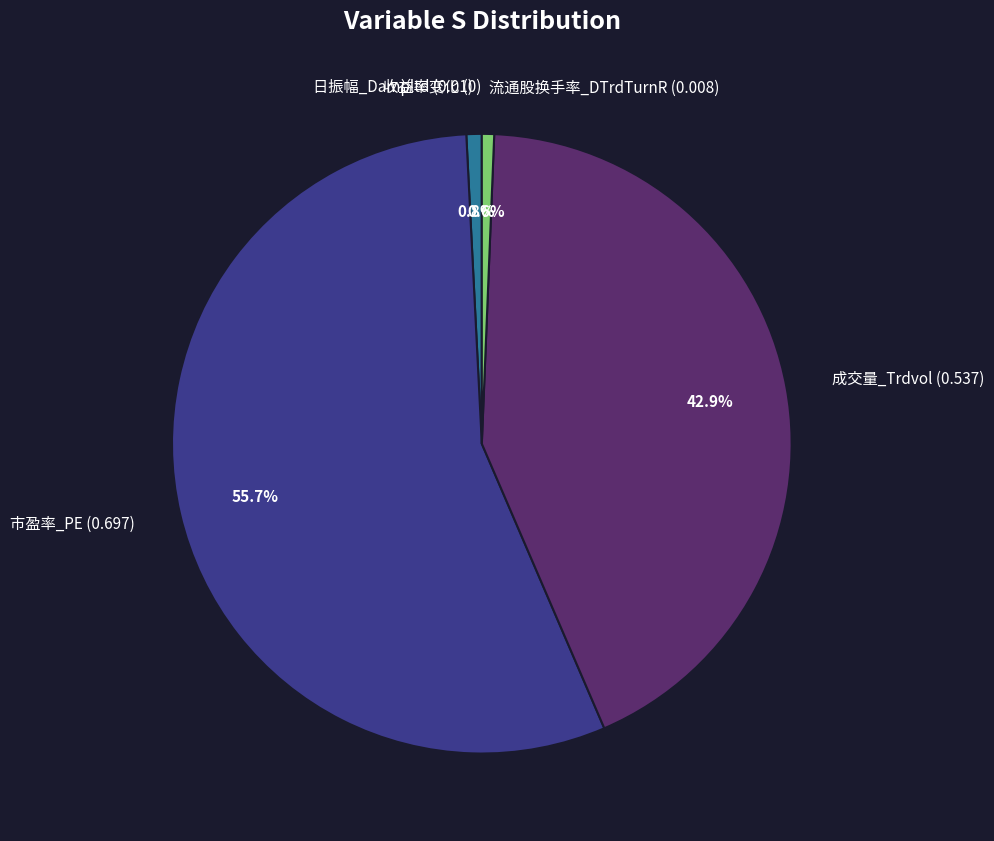

Is the sum of 成交量_Trdvol (0.537) and 市盈率_PE (0.697) greater than half?

Yes